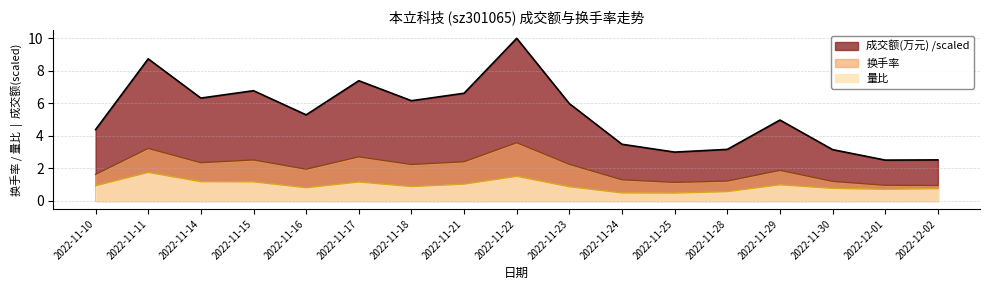

How many series are shown in this chart?

3